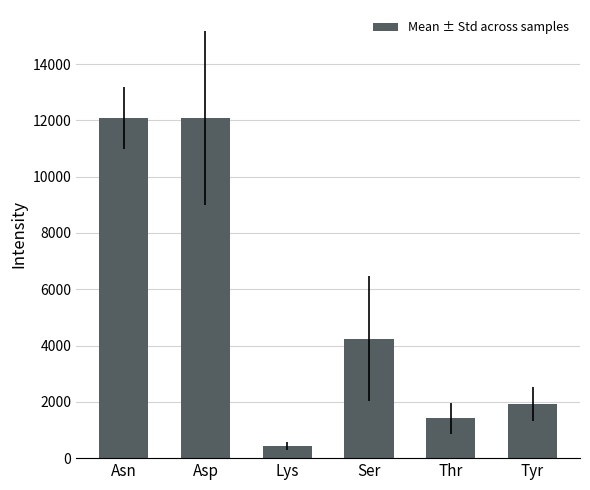

What is the ratio of the value at Tyr to the value at Thr?

1.4